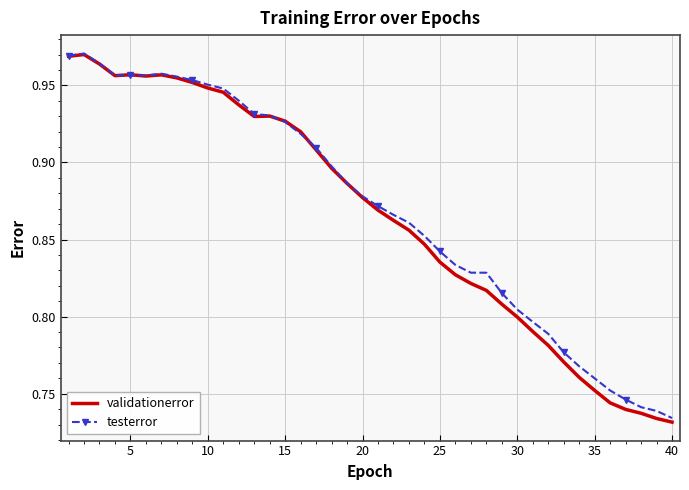

Which series has the largest range (max minus min)?

validationerror